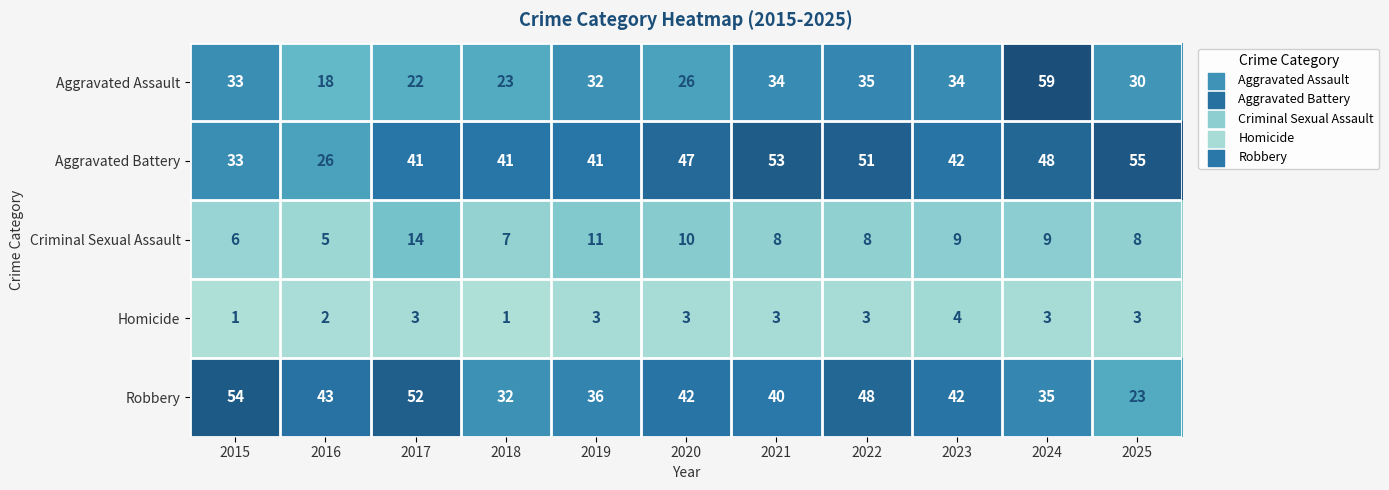

At which label does Criminal Sexual Assault reach its peak?

2017